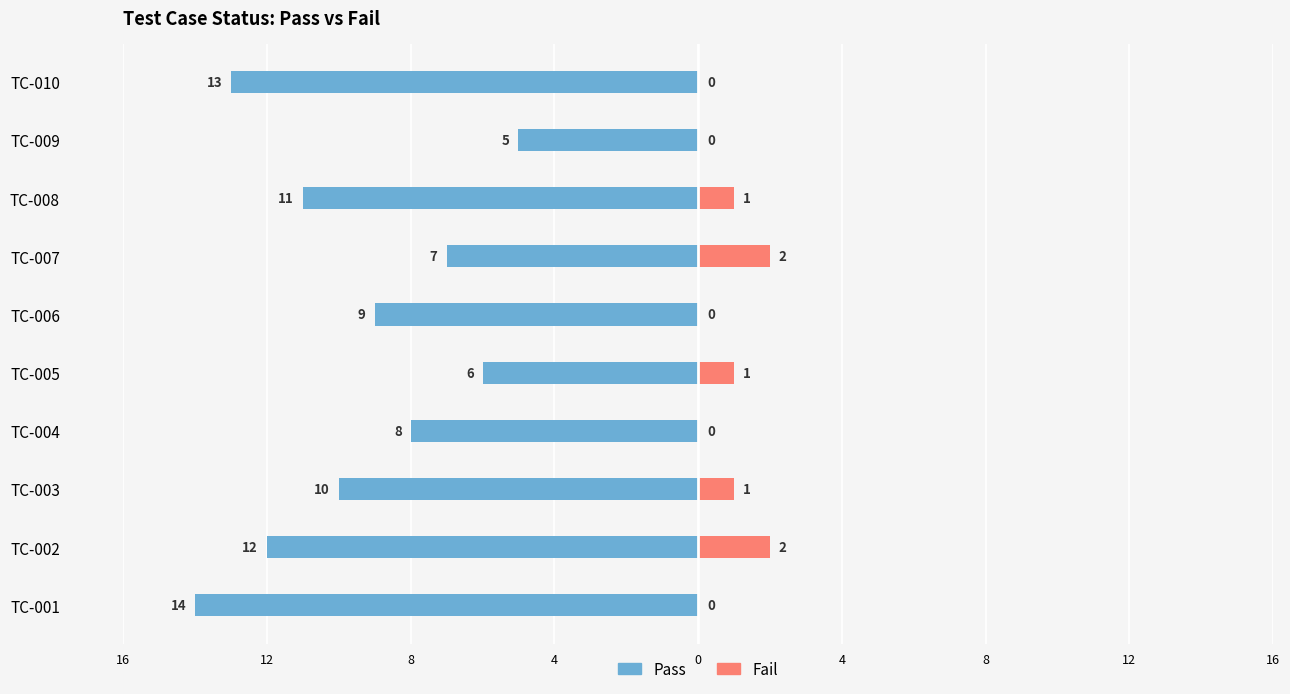

Reading left to right, transcribe all the data shown in this chart.

Pass: -14	-12	-10	-8	-6	-9	-7	-11	-5	-13
Fail: 0	2	1	0	1	0	2	1	0	0